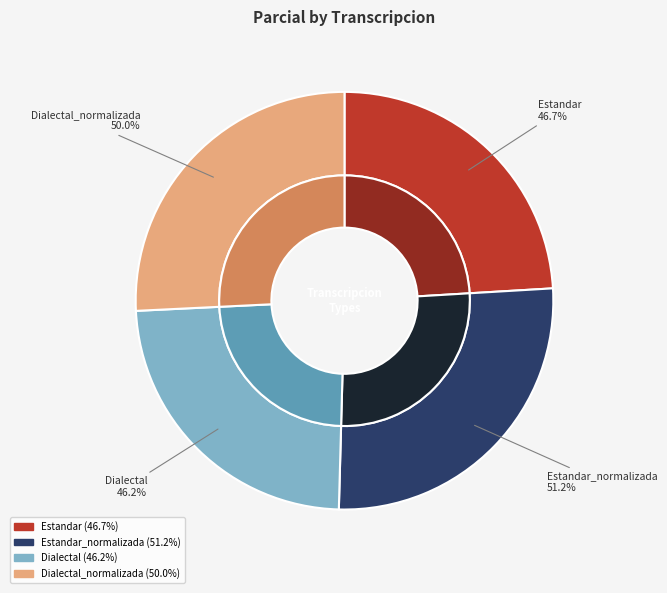

What percentage is the Dialectal_normalizada slice, to the nearest percent?

26%